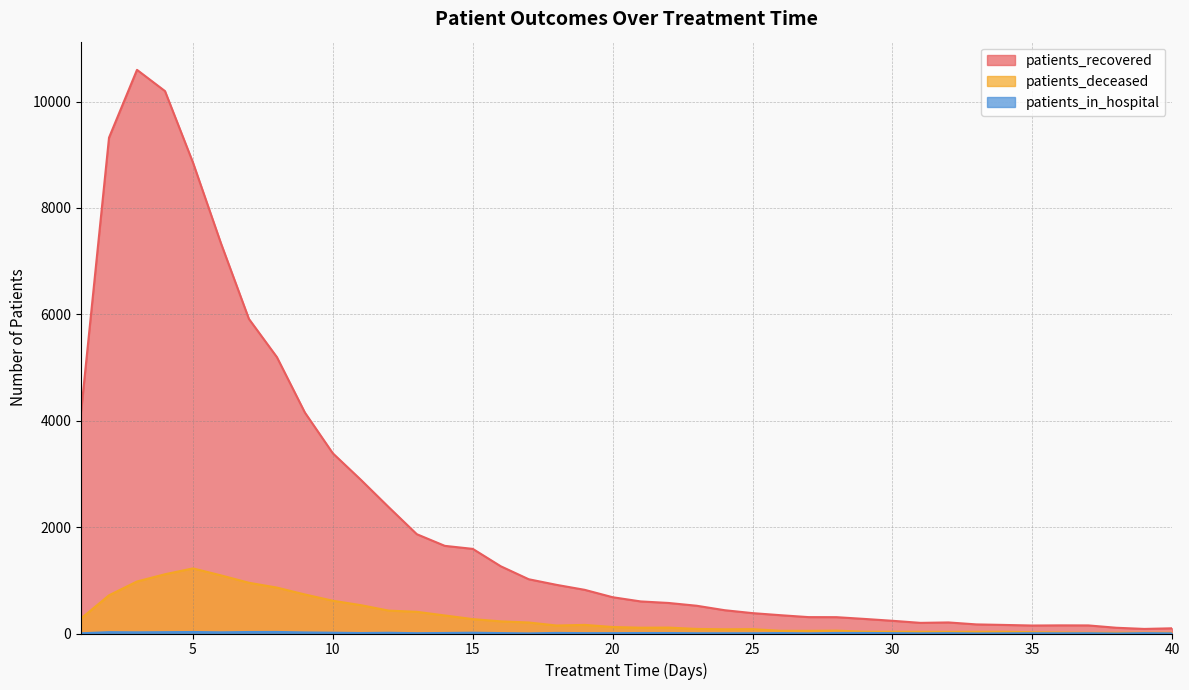

Which series has the widest spread of values?

patients_recovered